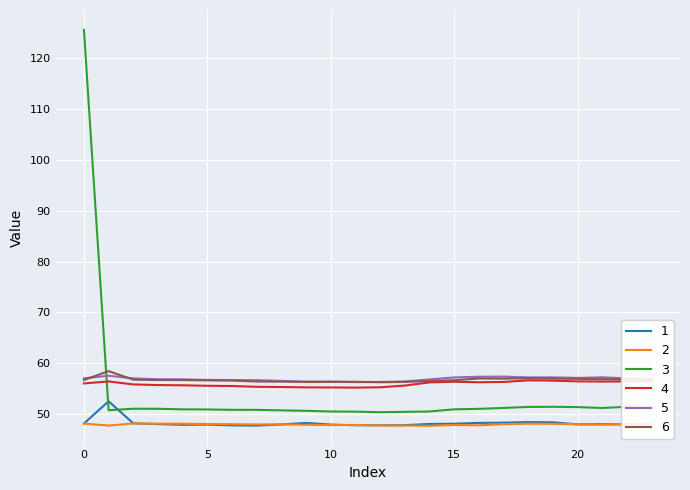

What is the greatest value displayed?

125.6